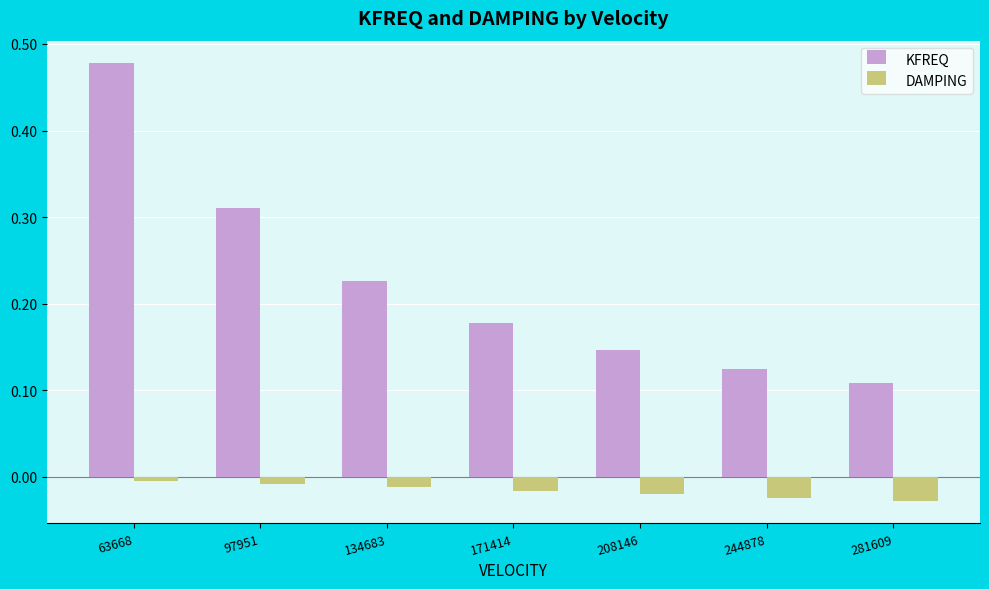

Which series changed the most between 97951 and 244878?

KFREQ